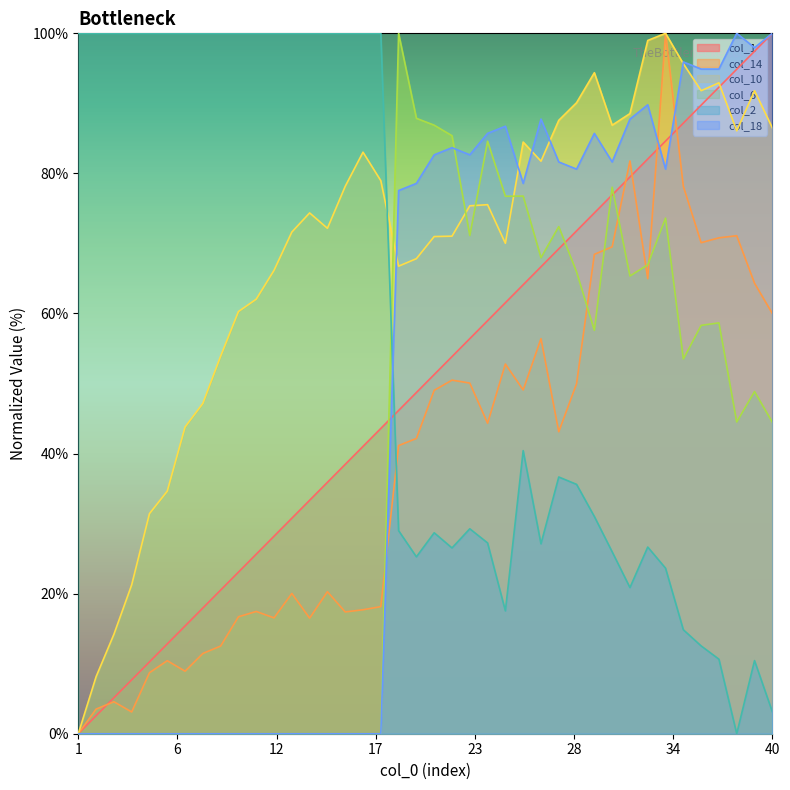

Rank the series by their maximum value, from highest to lowest.

col_1, col_14, col_10, col_6, col_2, col_18